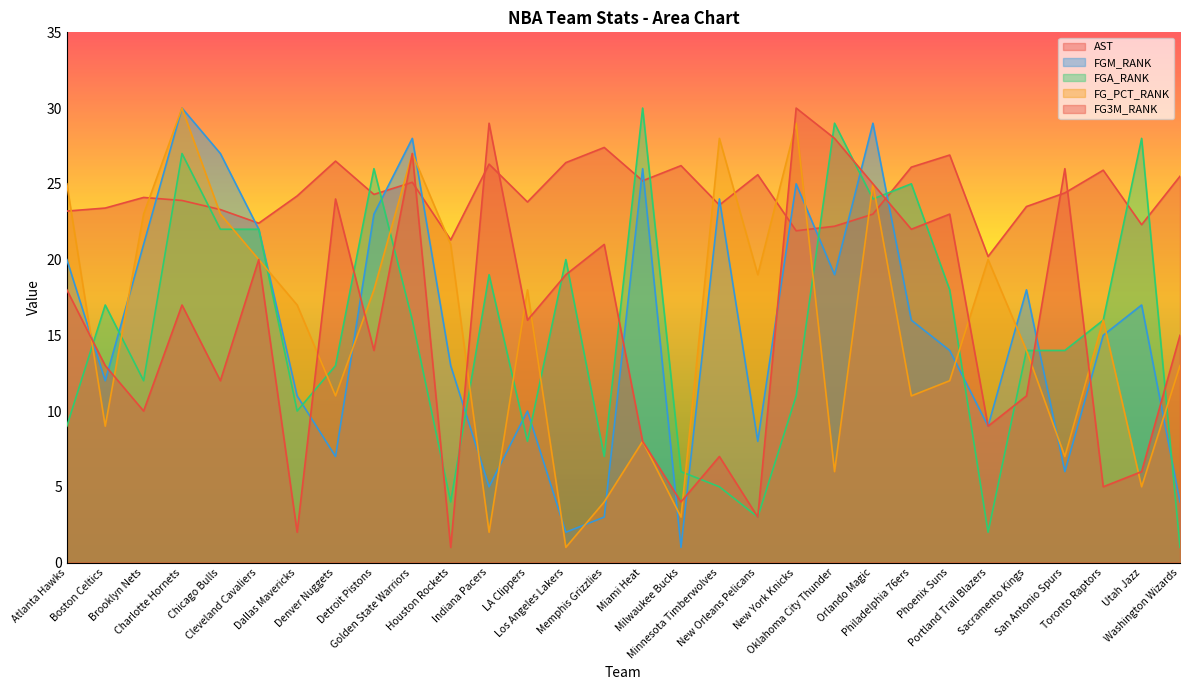

Which series has the largest total across all categories?

AST